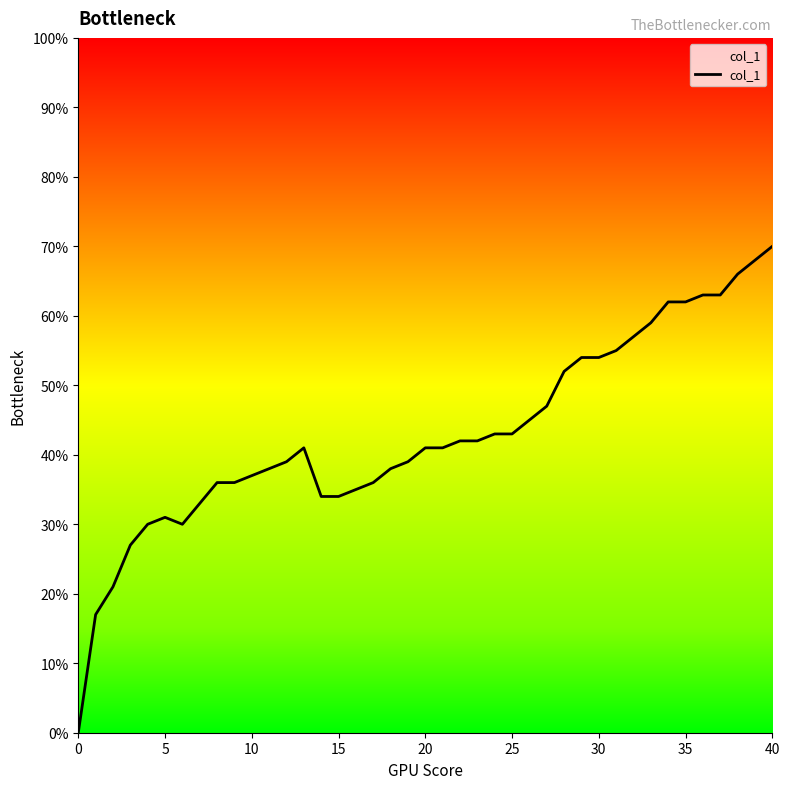

Reading left to right, what are all the values shown in this chart?

0.0	0.2	0.2	0.3	0.3	0.3	0.3	0.3	0.4	0.4	0.4	0.4	0.4	0.4	0.3	0.3	0.3	0.4	0.4	0.4	0.4	0.4	0.4	0.4	0.4	0.4	0.5	0.5	0.5	0.5	0.6	0.6	0.6	0.6	0.6	0.6	0.6	0.7	0.7	0.7